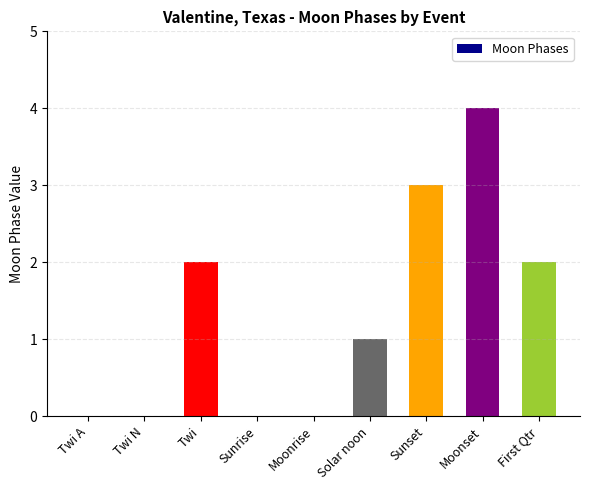

What is the sum of all values?

12